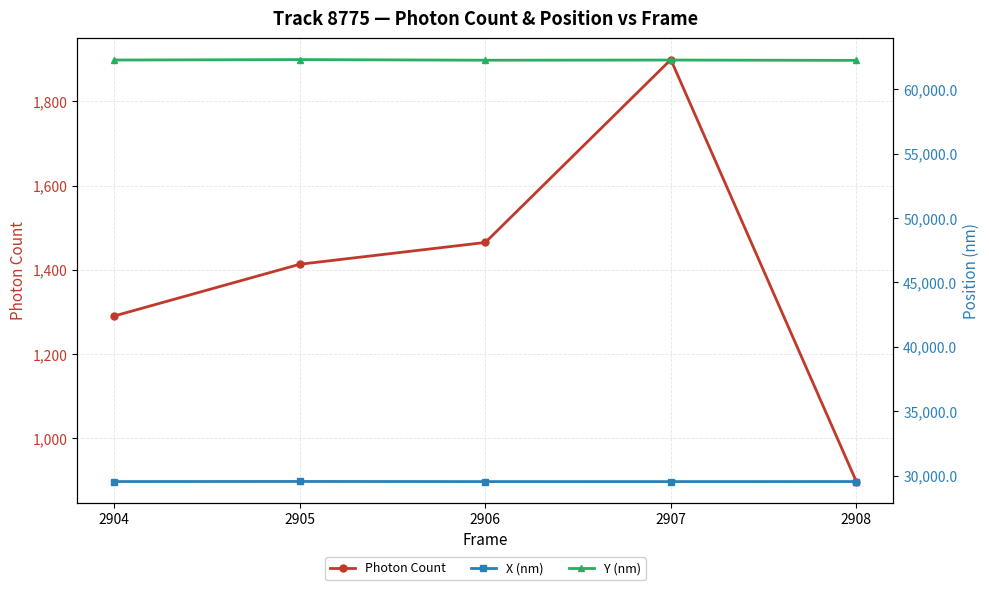

Is this an area chart (filled region under the line)?

No